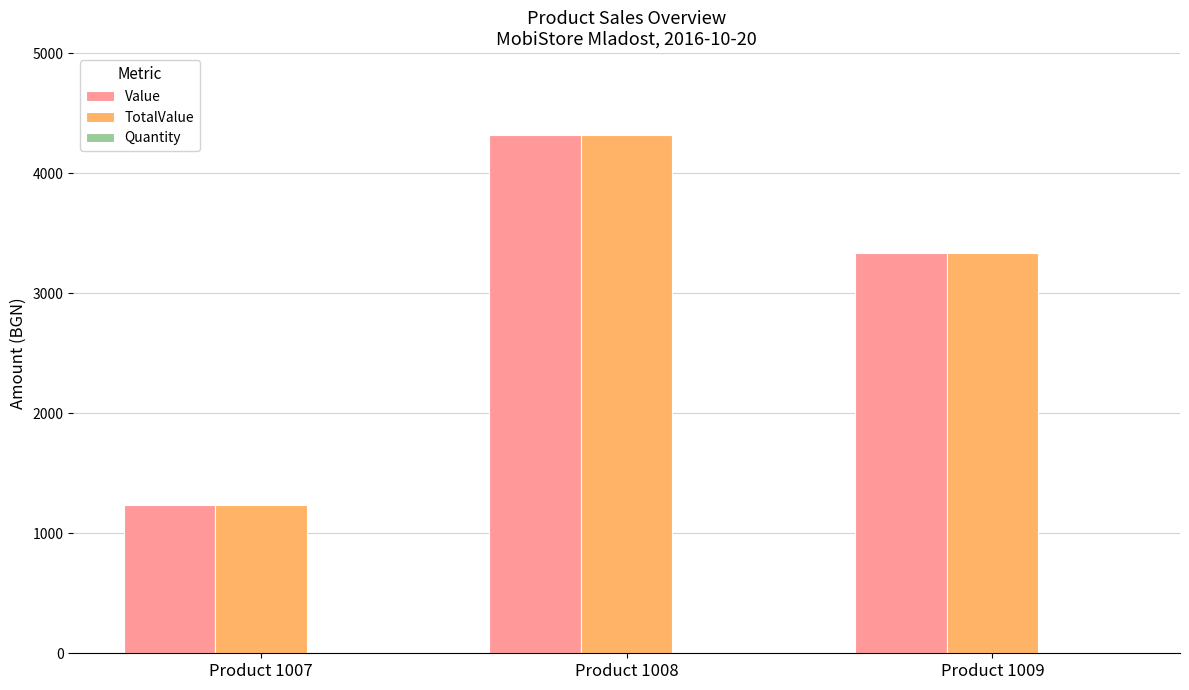

What is the greatest value displayed?

4321